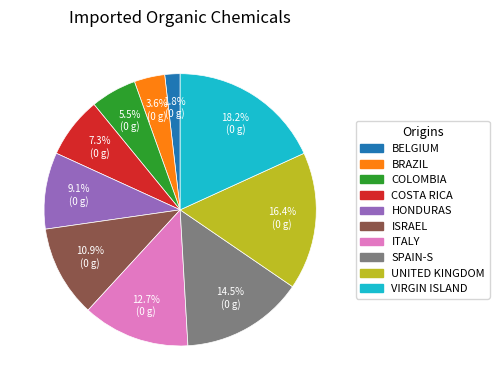

What is the largest slice in the pie chart?

VIRGIN ISLAND